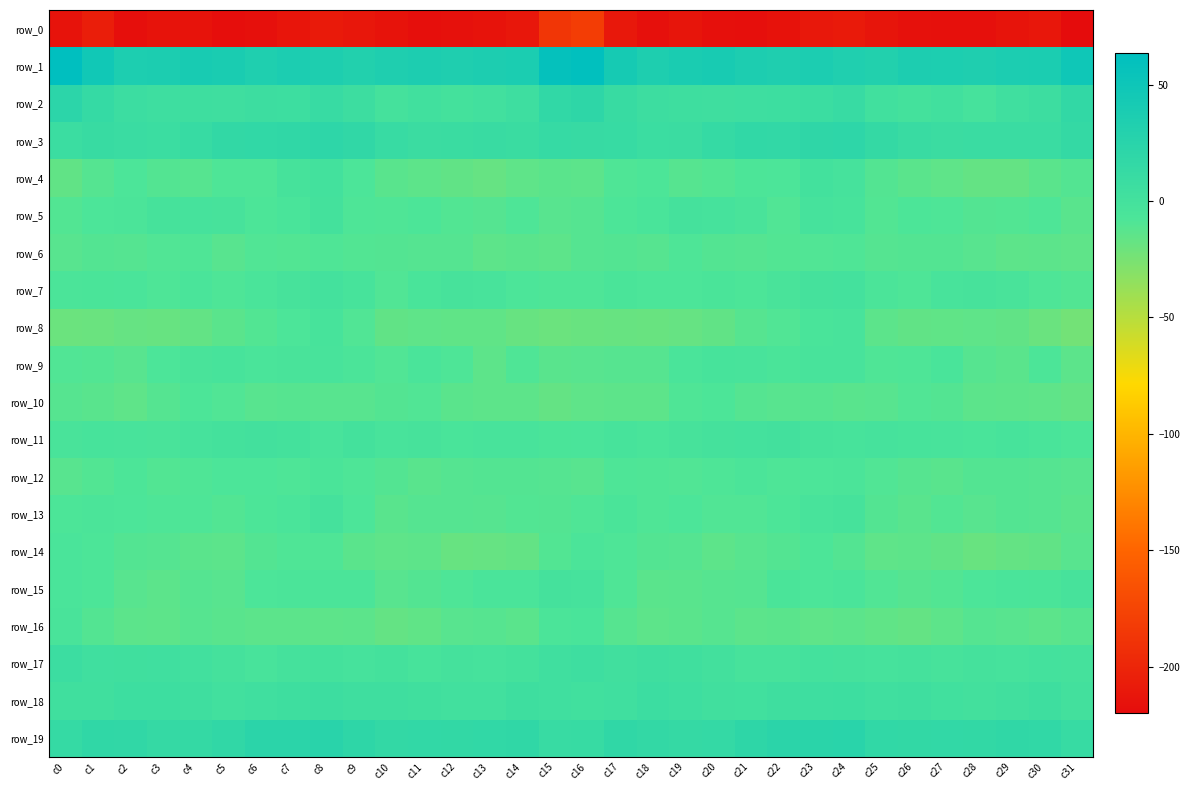

What is the spread (max minus min) of values at c3?

250.7